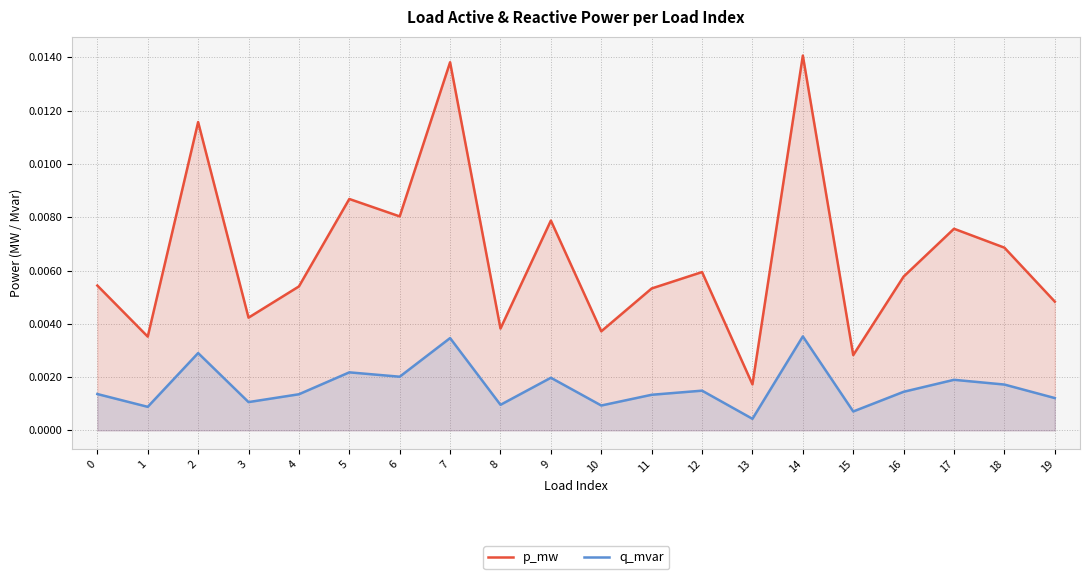

List the series in order of their peak value, highest first.

p_mw, q_mvar